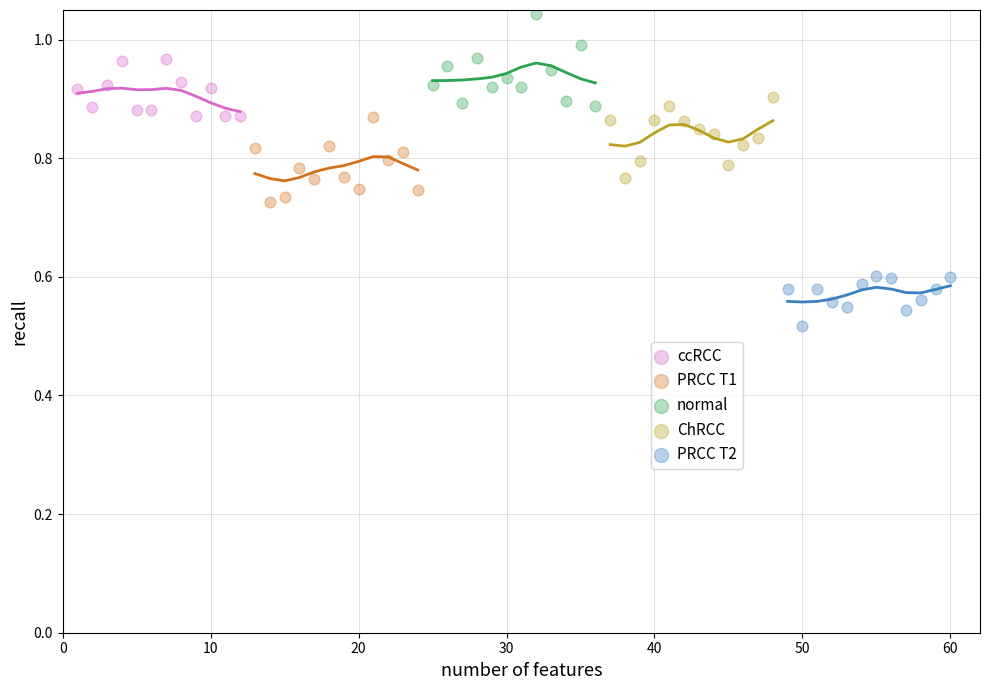

Which series reaches the minimum Y coordinate?

PRCC T2